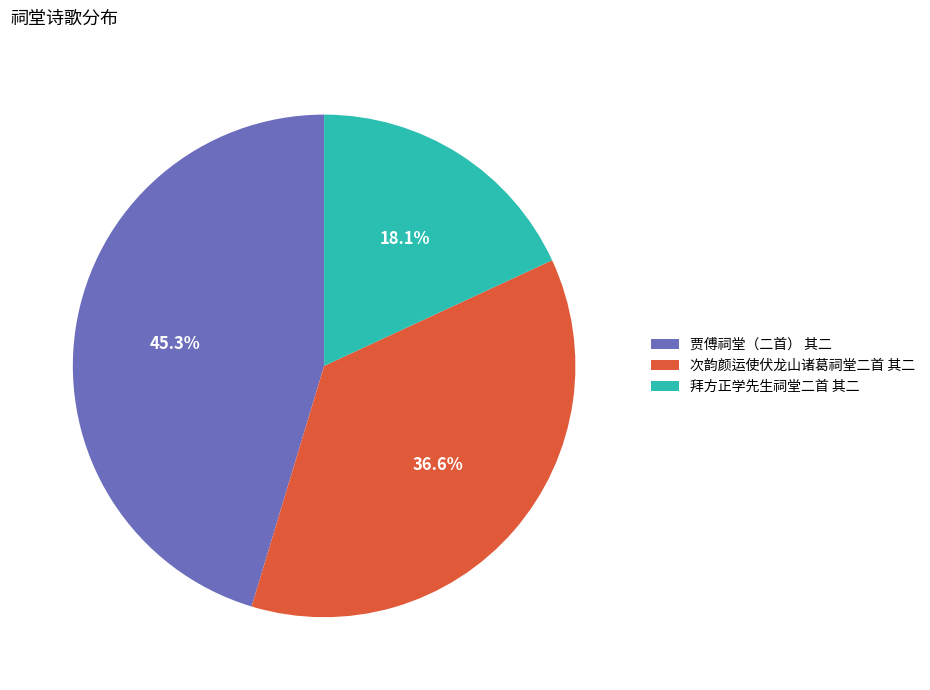

Count the number of slices in the pie.

3